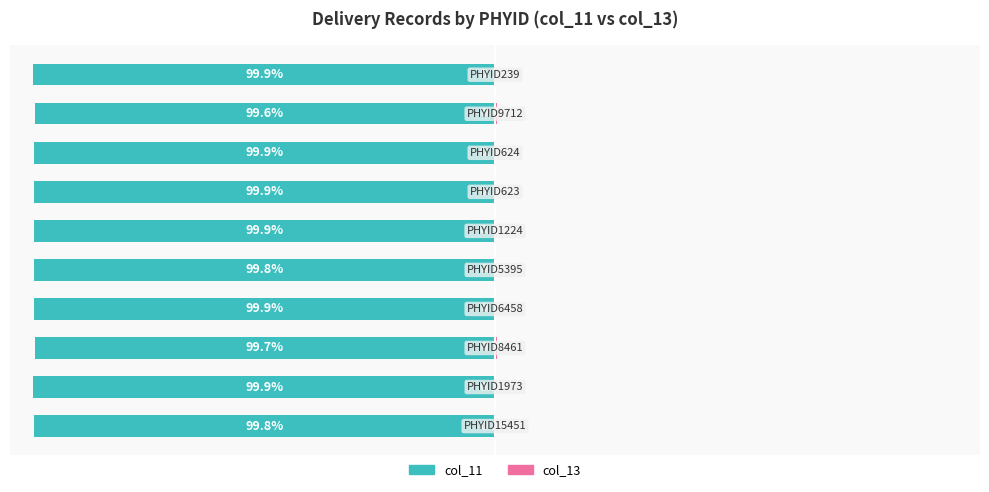

How many bars are there in each group?

2